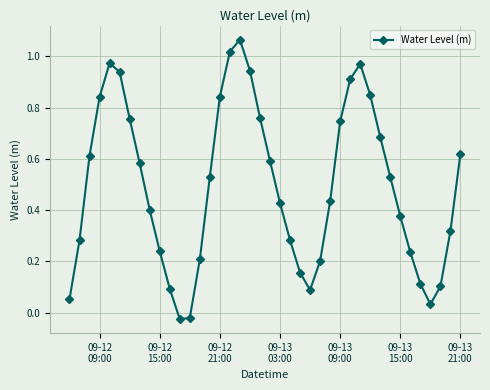

True or false: the data has more than 2 interior local peaks.

True